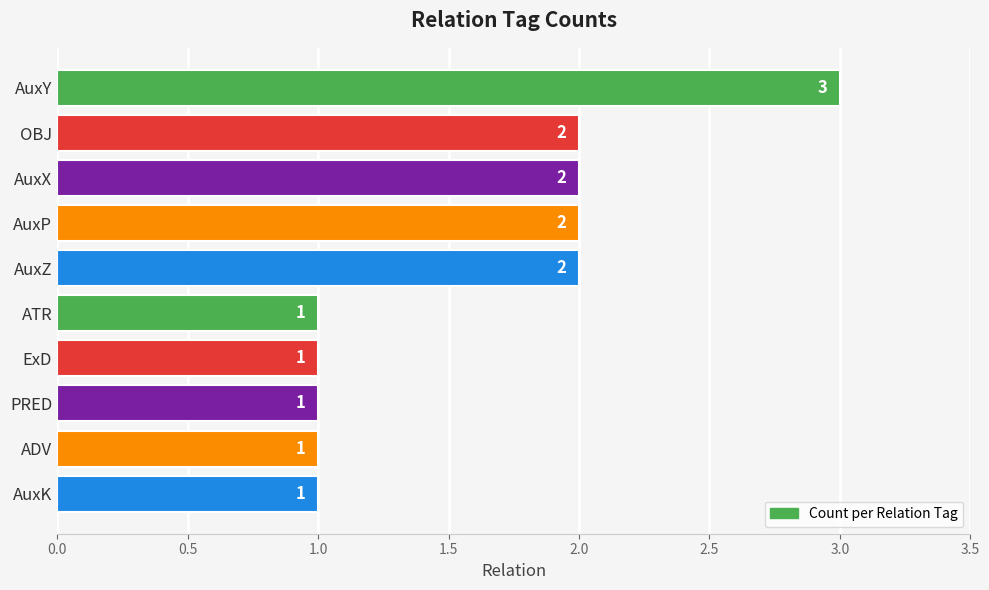

What is the sum of all values?

16